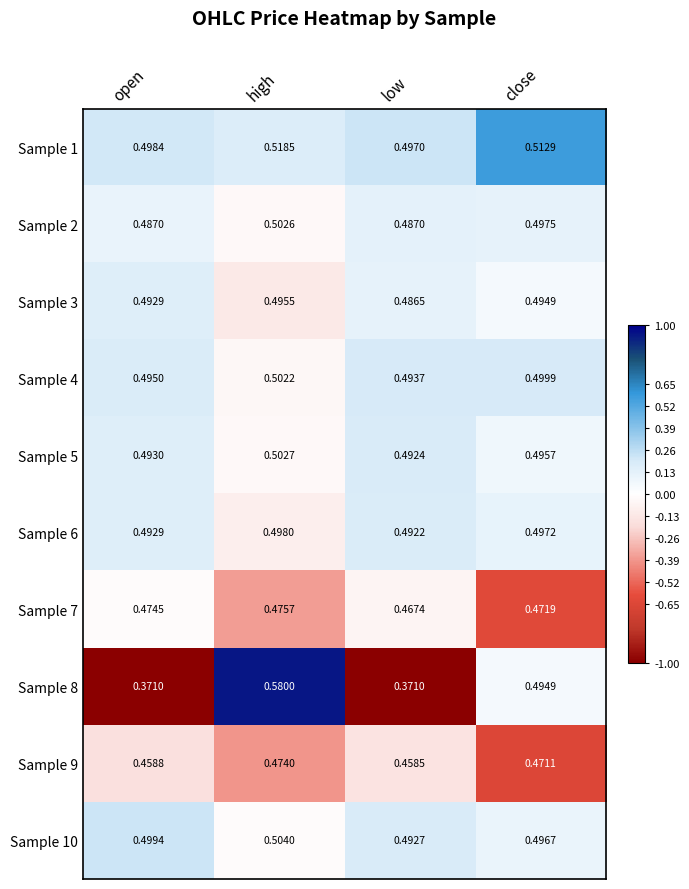

Which category has the highest value in the Sample 5 series?

high